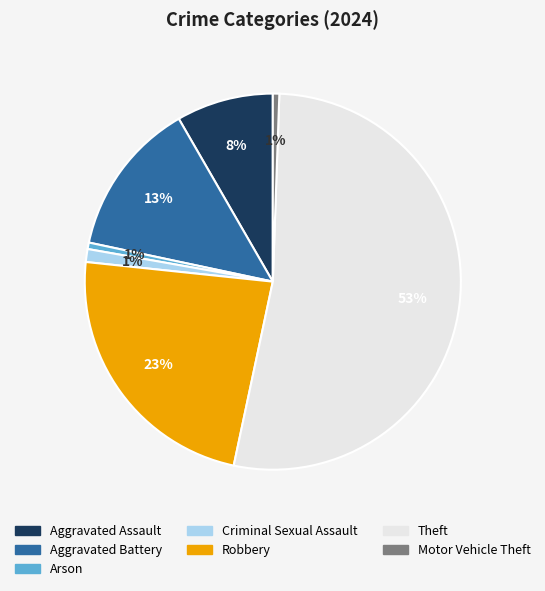

What percentage is the Aggravated Battery slice, to the nearest percent?

13%